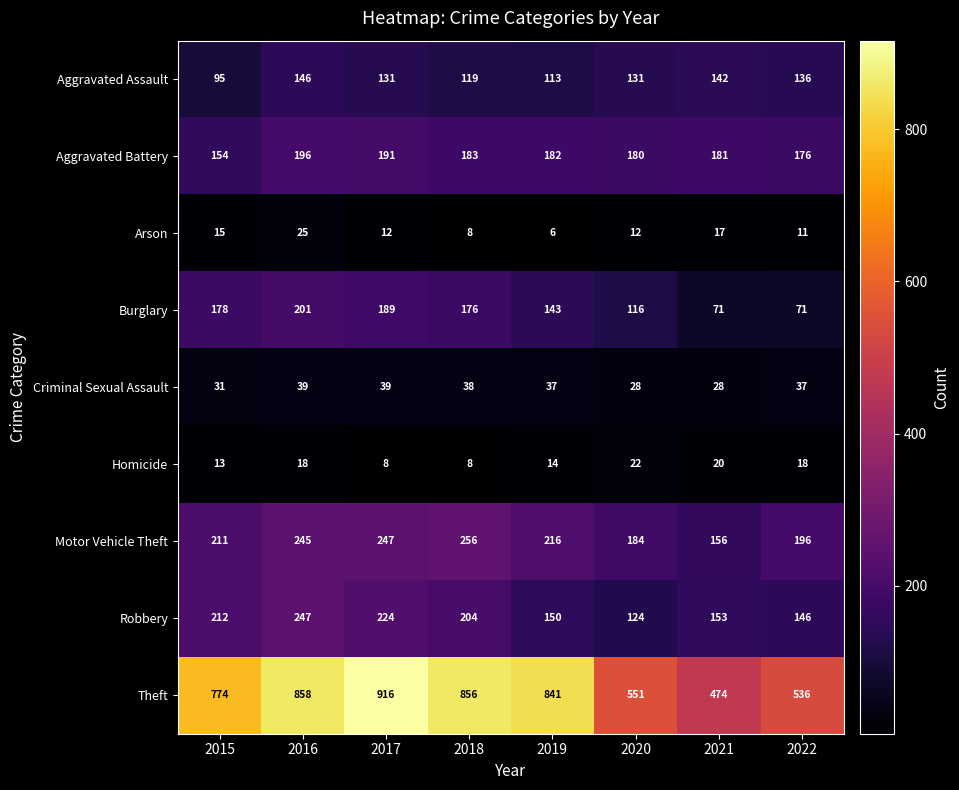

At which label is Criminal Sexual Assault closest to 33?

2015